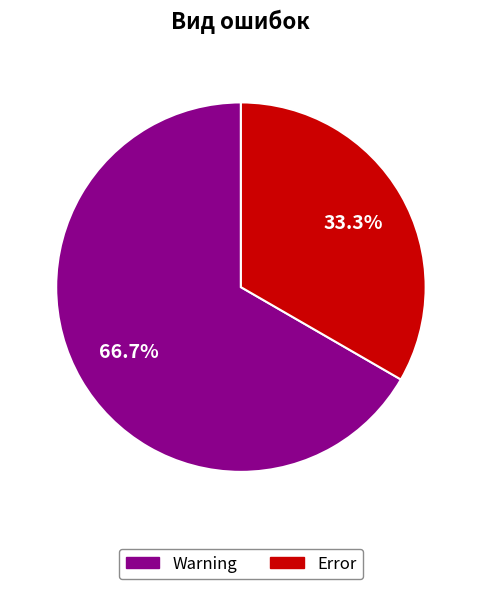

Rank the categories by value from lowest to highest.

Error, Warning